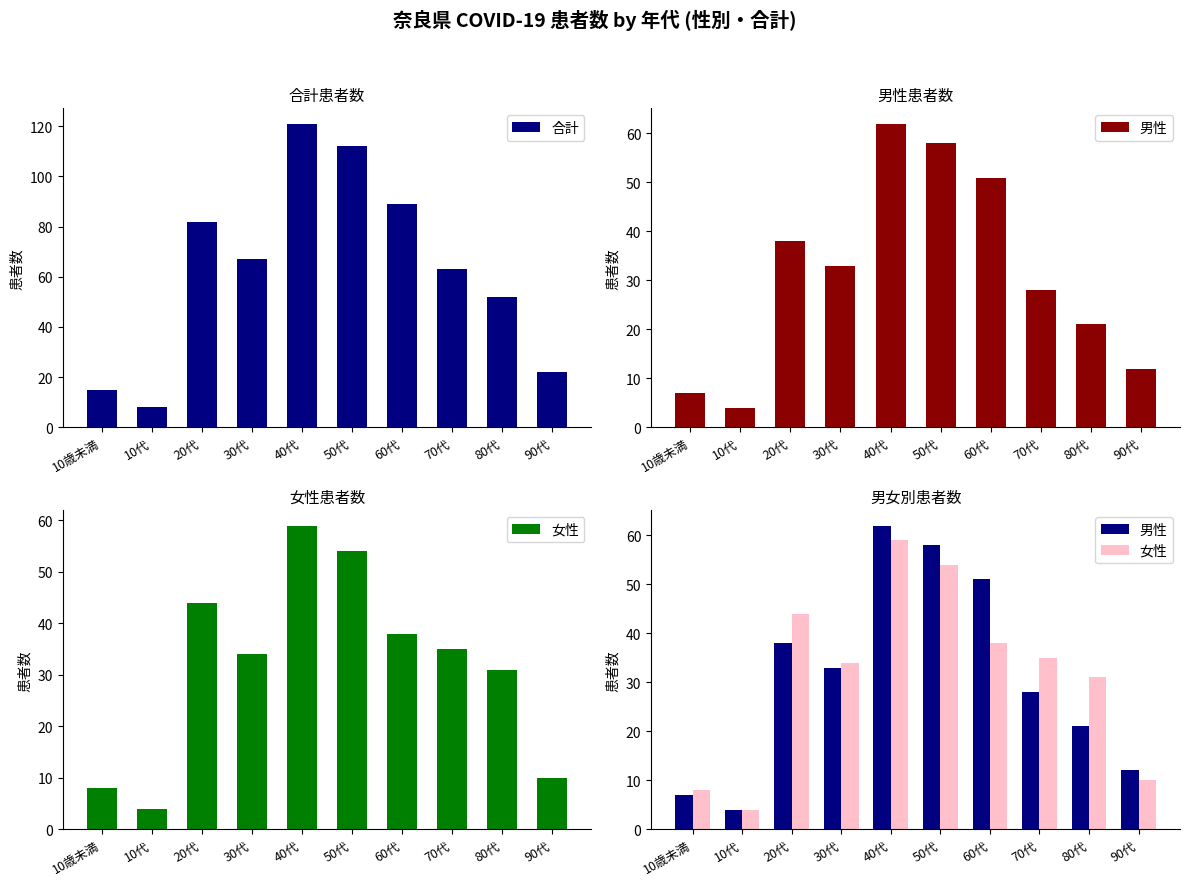

At 30代, list the series in order from largest to smallest.

合計, 女性, 男性